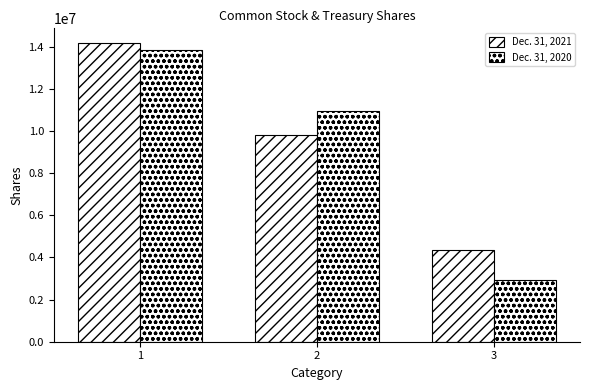

Is it true that Dec. 31, 2021 equals 12836220 at 2?

False